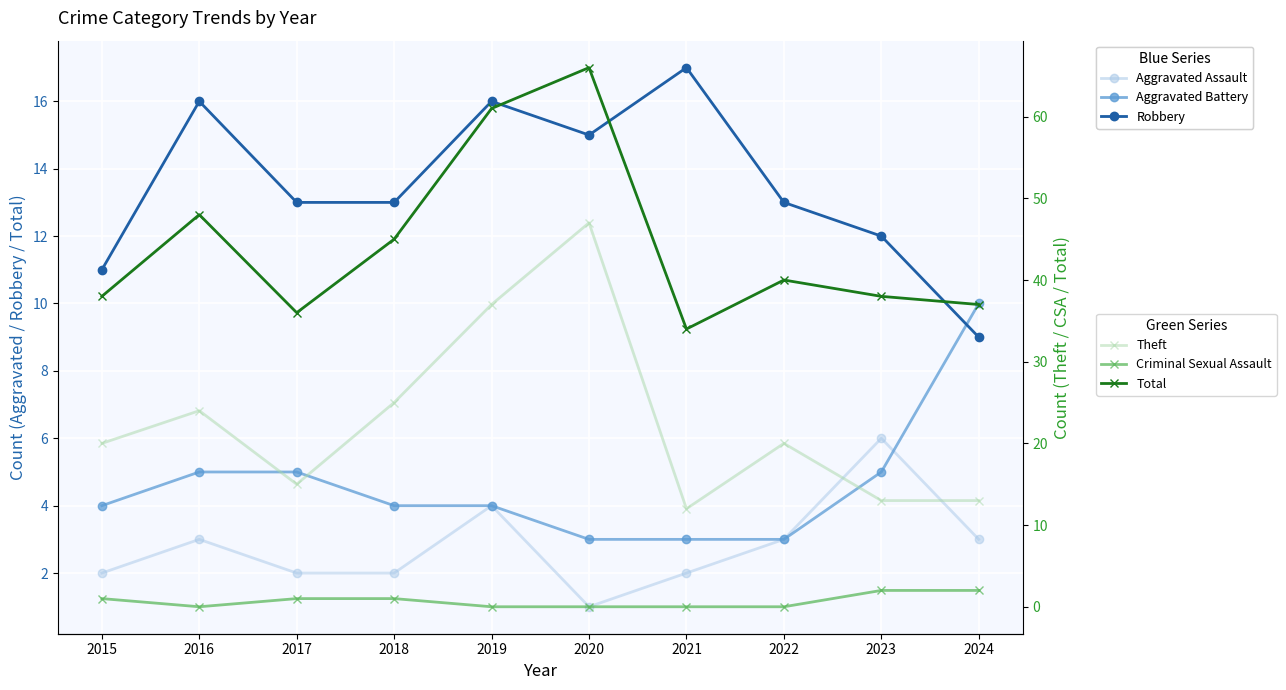

True or false: Aggravated Battery and Criminal Sexual Assault intersect in this chart.

False